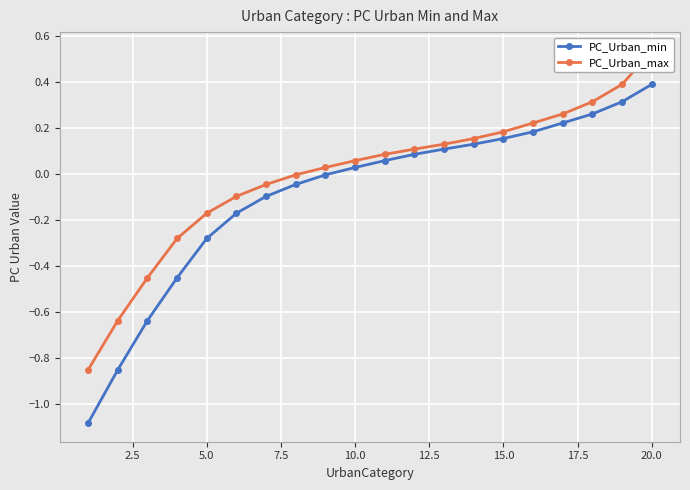

True or false: PC_Urban_max and PC_Urban_min cross at least once.

False